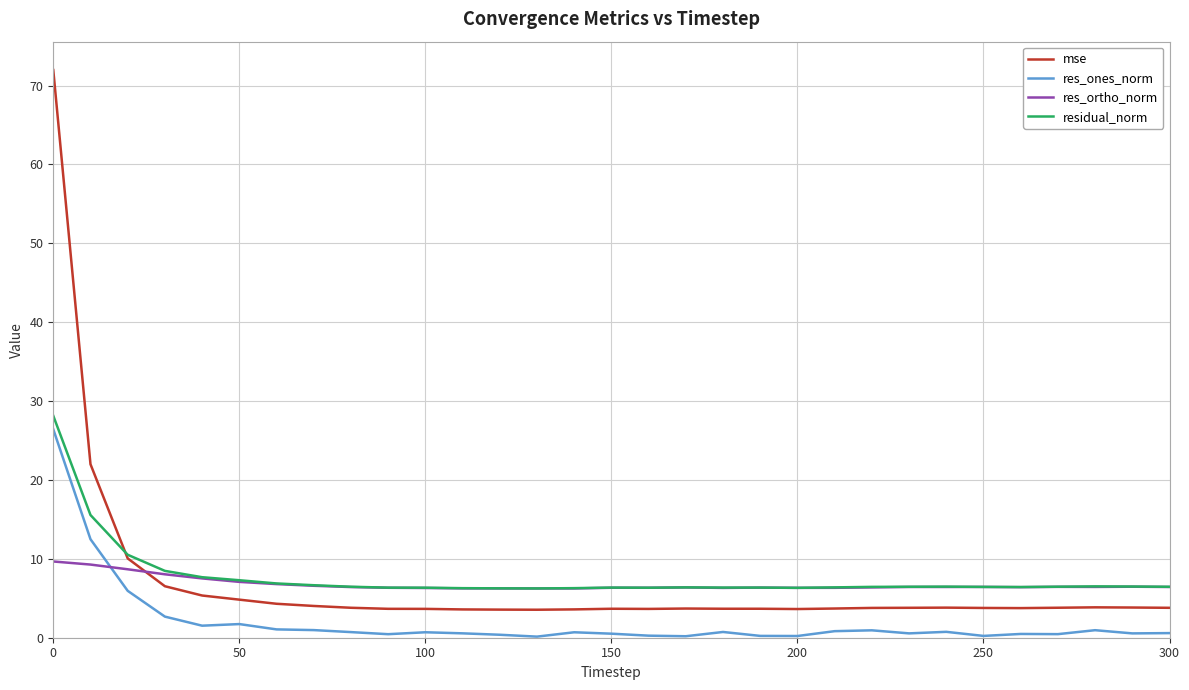

Which series ends up on top after the final intersection of mse and res_ortho_norm?

res_ortho_norm